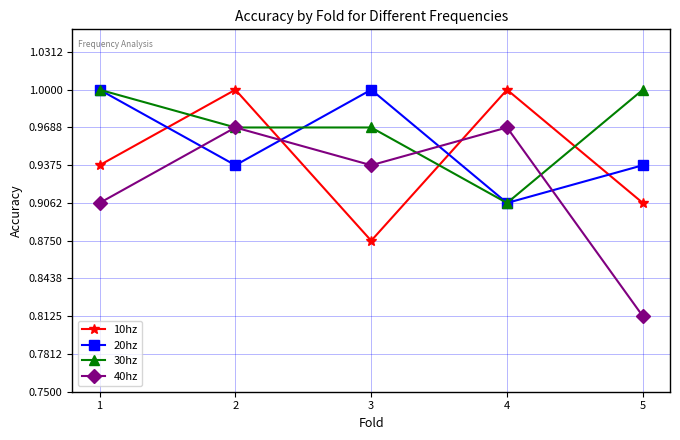

True or false: 10hz and 40hz cross at least once.

True